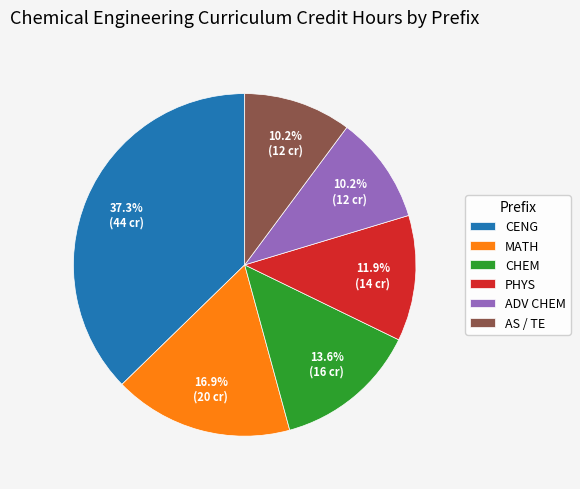

How much of the chart is everything except AS / TE?

89.8%